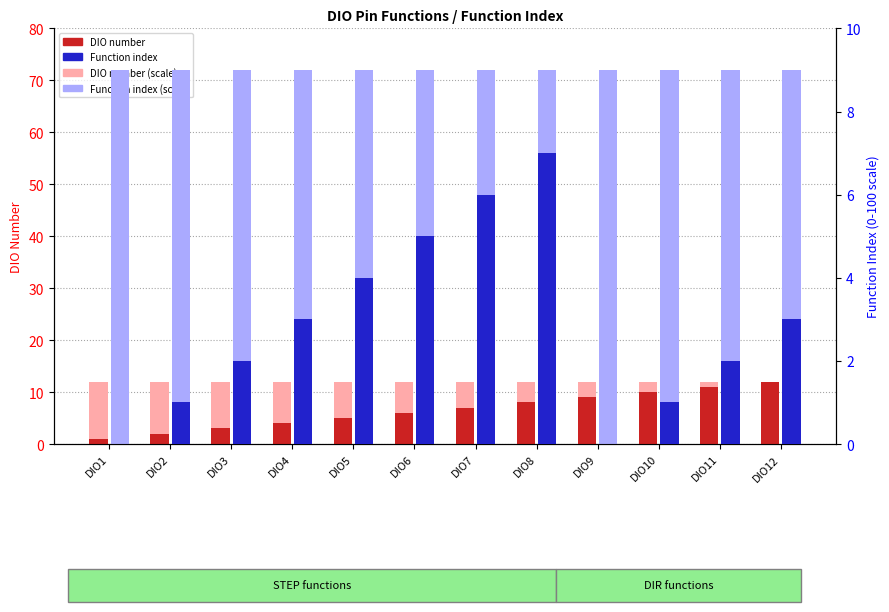

What are all the series names shown in the legend?

DIO number, DIO number (scale), Function index, Function index (scale)